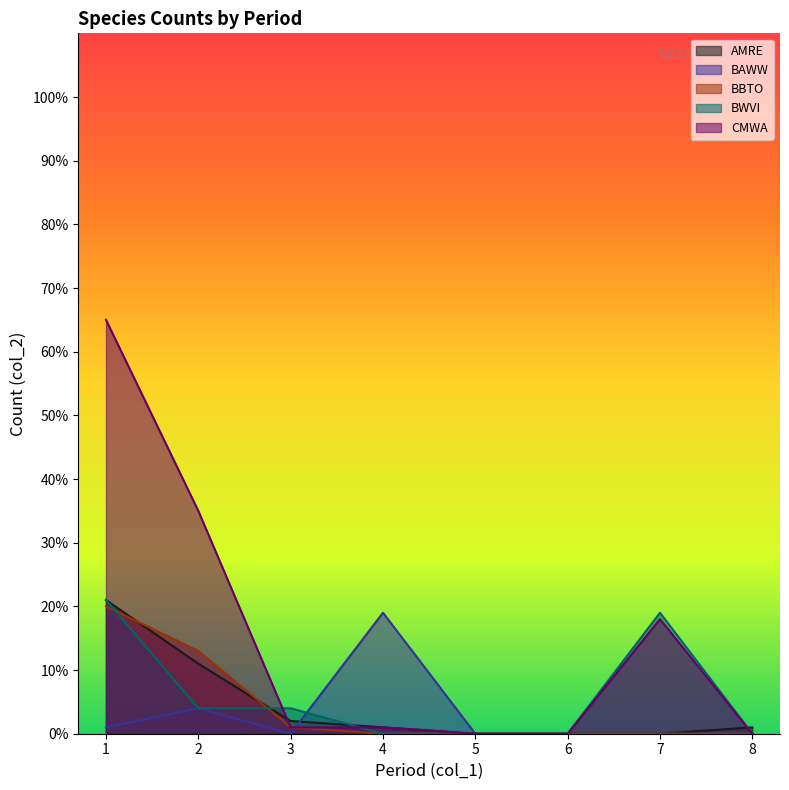

Is it true that AMRE equals 0 at 8?

False